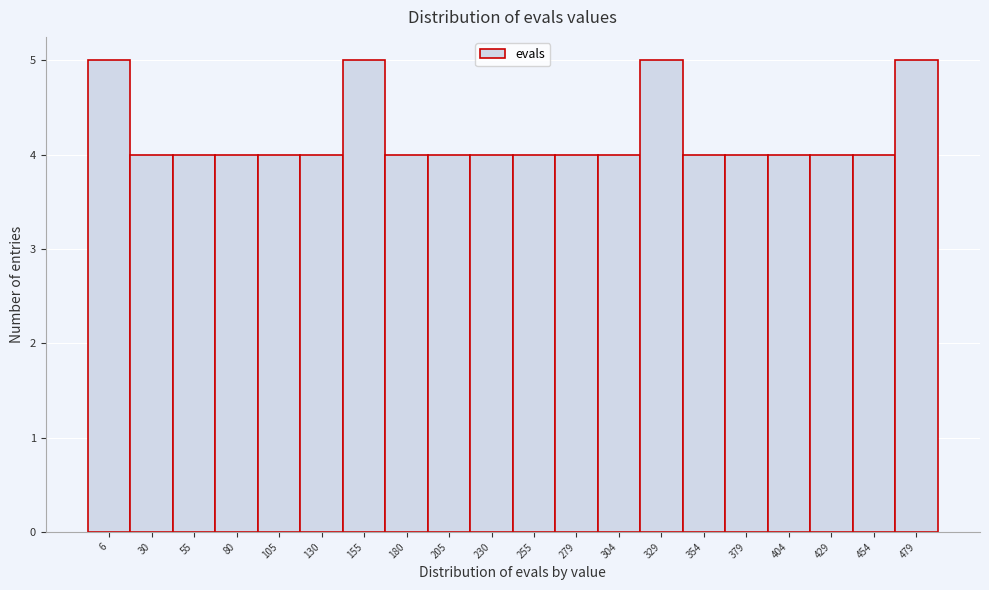

Reading right to left, list all the values displayed in this chart.

479=5	454=4	429=4	404=4	379=4	354=4	329=5	304=4	279=4	255=4	230=4	205=4	180=4	155=5	130=4	105=4	80=4	55=4	30=4	6=5